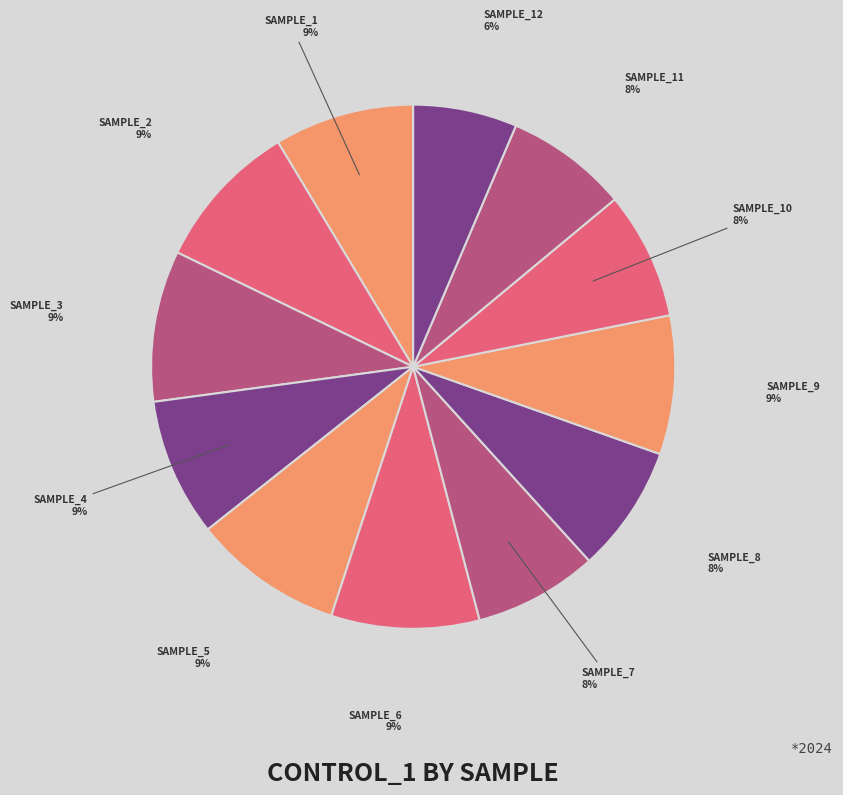

Count the number of slices in the pie.

12